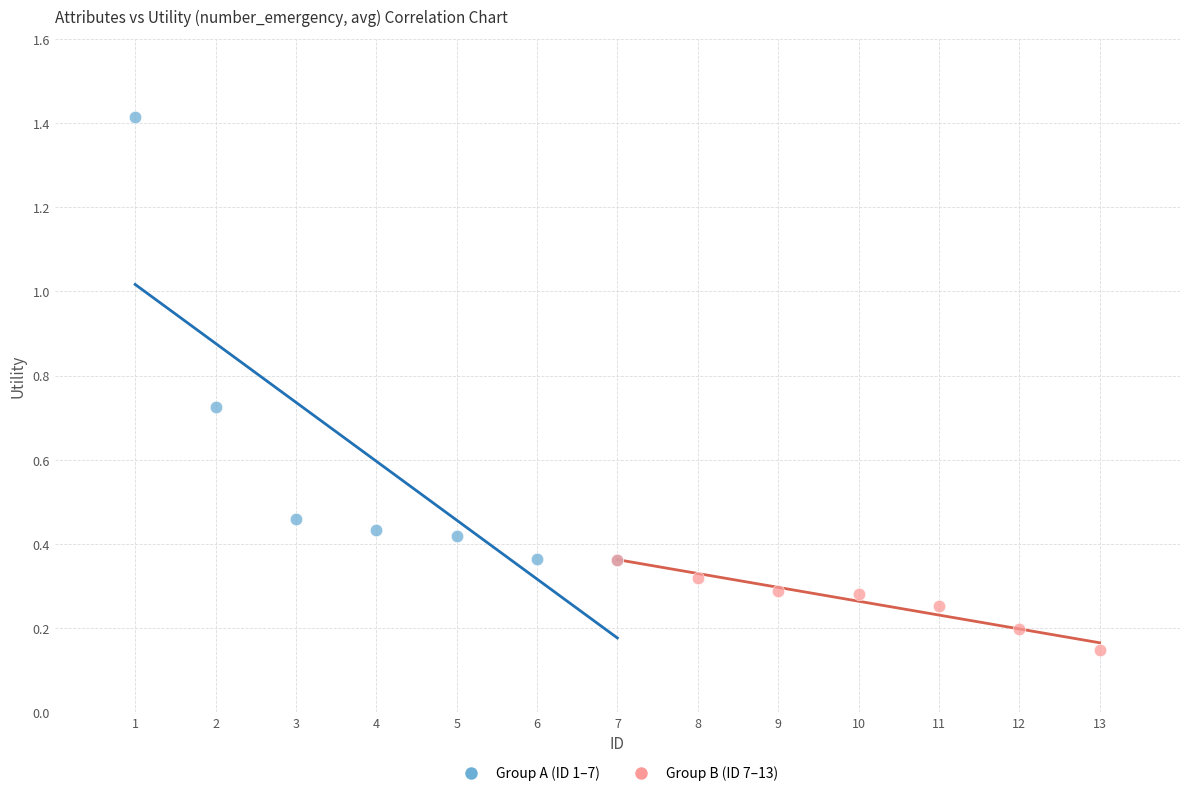

Which series has the widest spread of Y values?

Group A (ID 1–7)